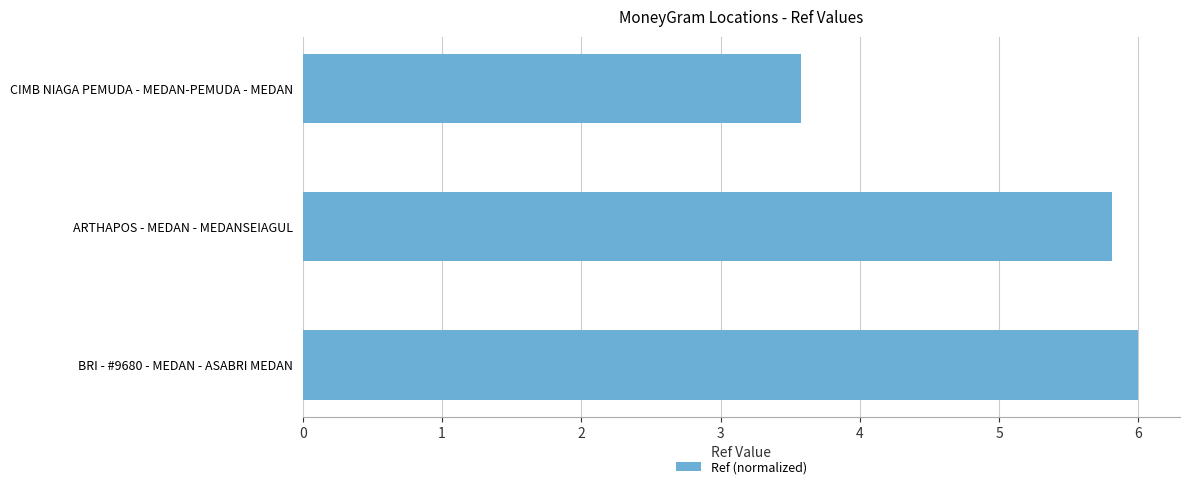

Where is the data nearest to the value 4?

CIMB NIAGA PEMUDA - MEDAN-PEMUDA - MEDAN